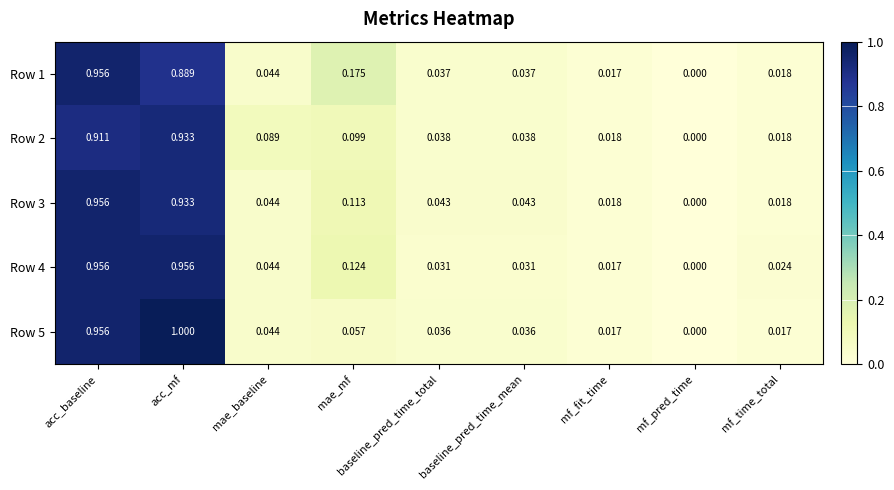

Where is Row 4 nearest to the value 0?

mf_pred_time